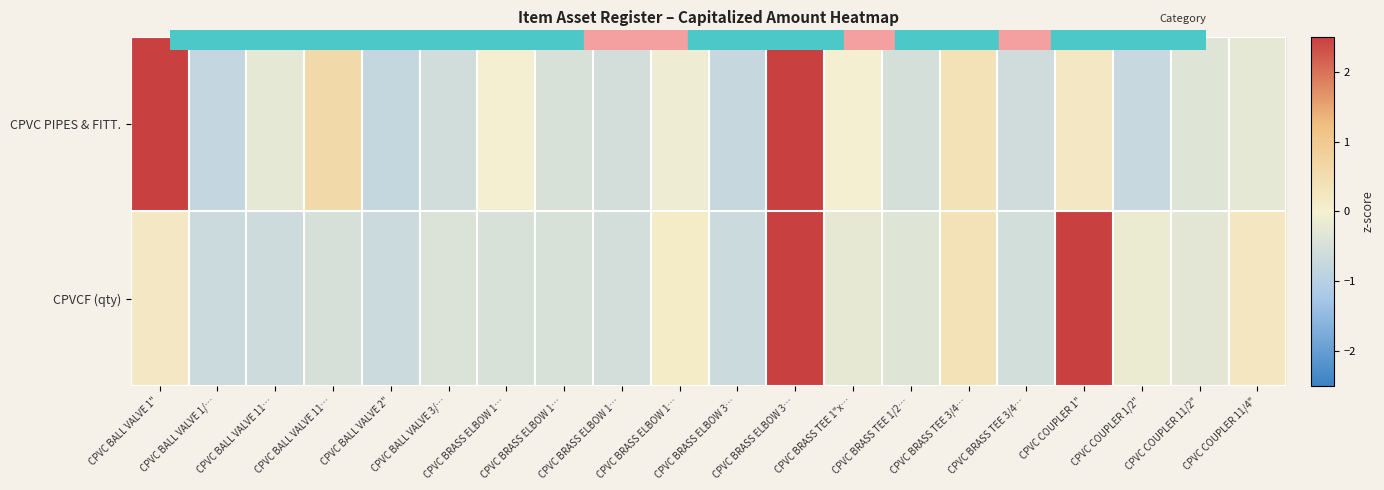

What is the total value across all series at CPVC BALL VALVE 3/…?

-1.0